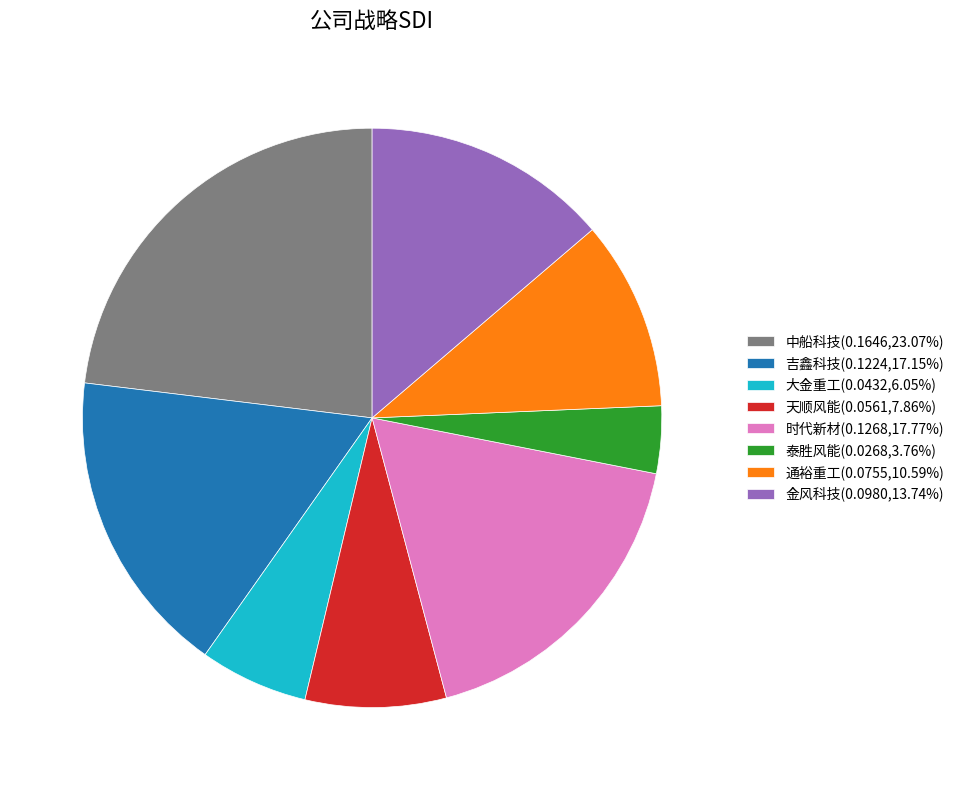

Which slice is the smallest?

泰胜风能